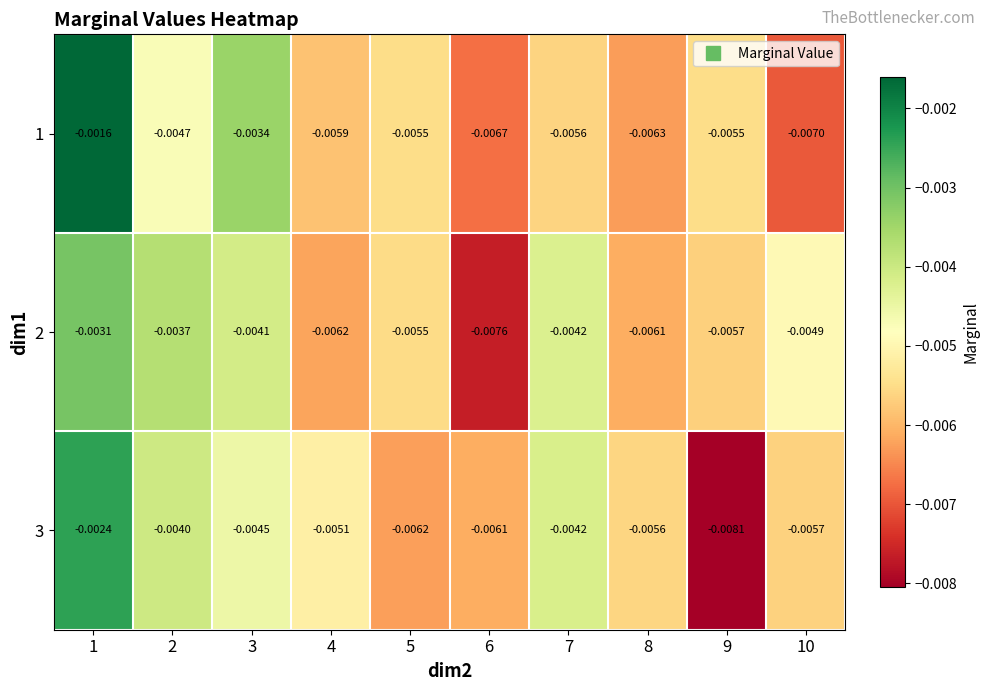

Is the value of 1 at 2 greater than the value of 2 at 10?

Yes